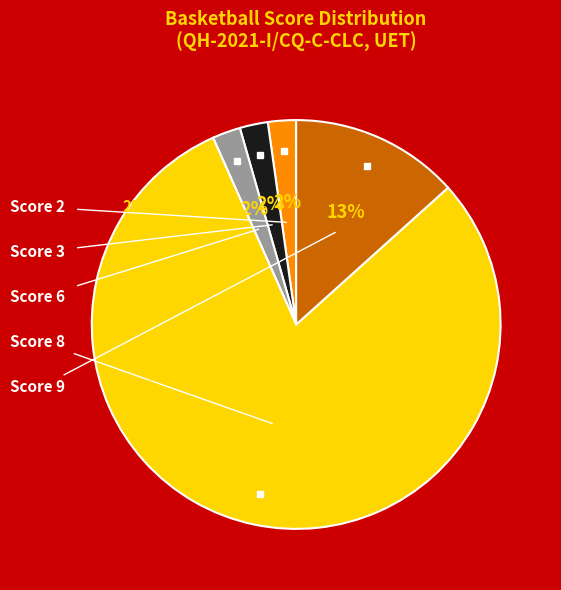

Between 9 and 8, which is larger?

9